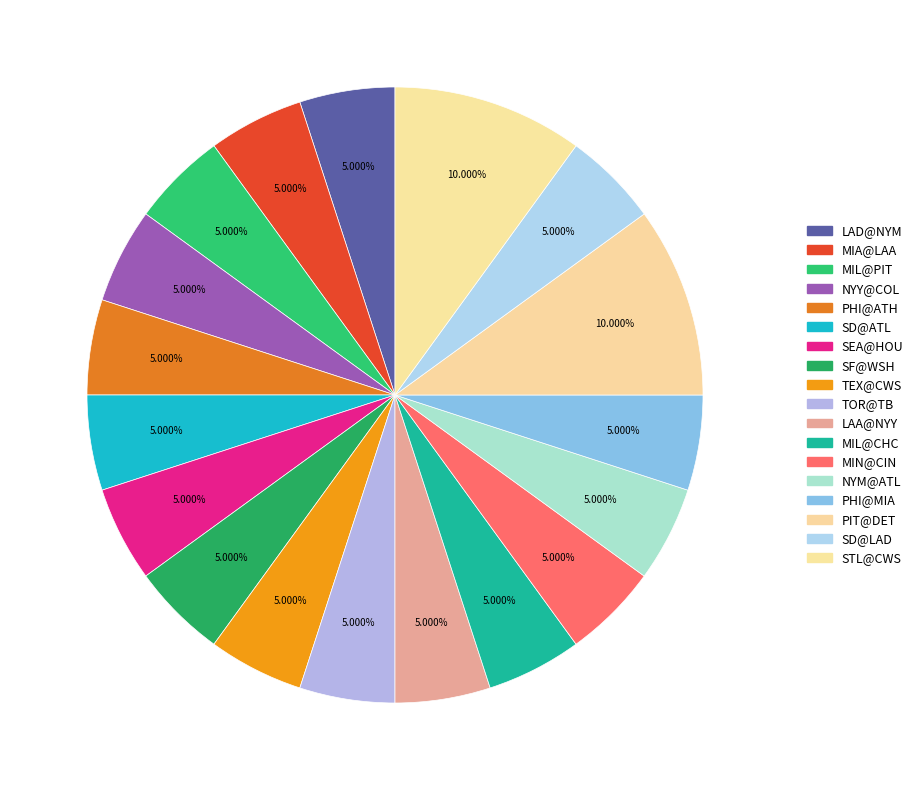

To the nearest percent, what percentage of the pie is NYY@COL?

5%